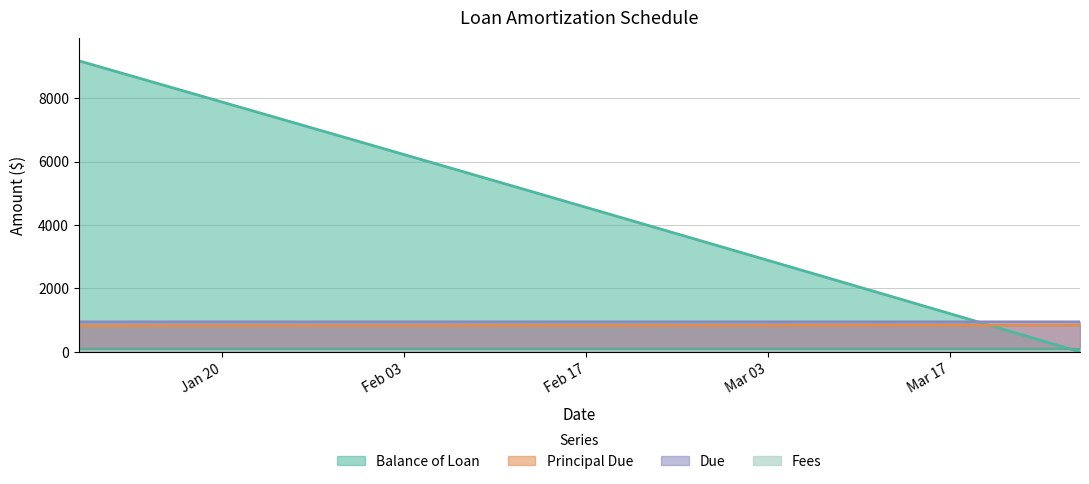

What value does the Principal Due series have at 2015-02-27?

836.2